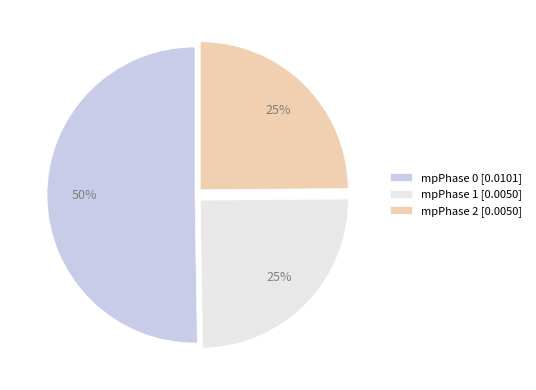

To the nearest percent, what is the difference between the largest and smallest slice percentages?

25%